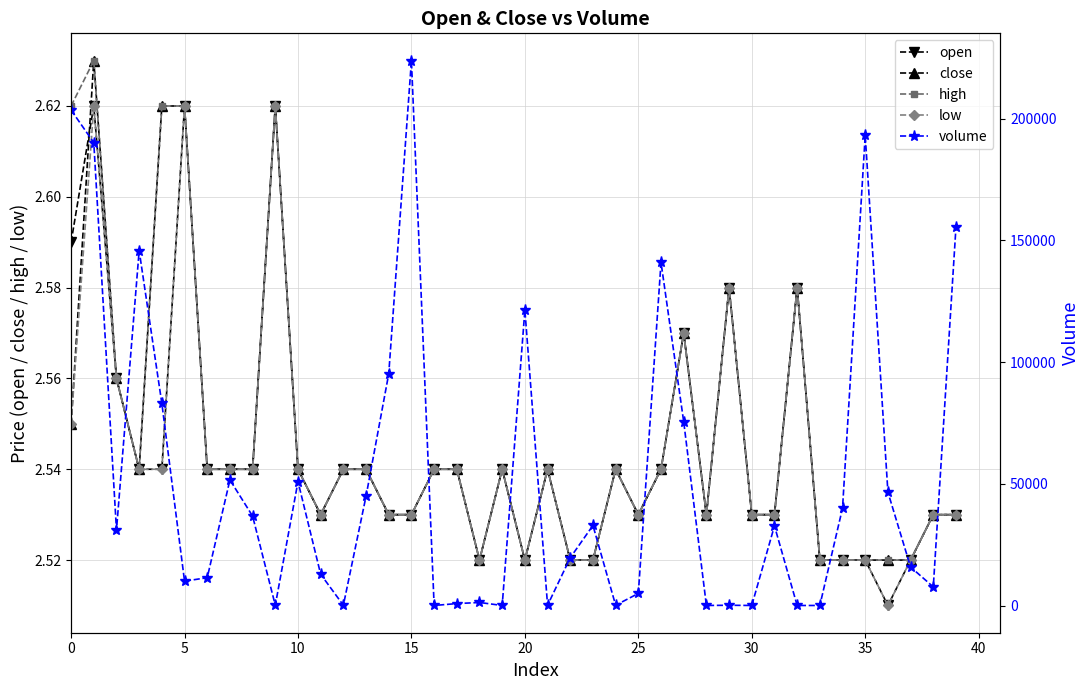

At which category is the sum across all series the highest?

15